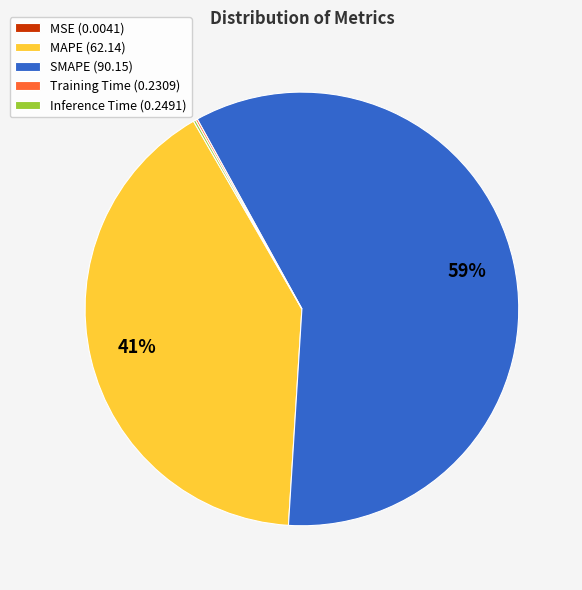

Is there a majority slice in this chart?

Yes